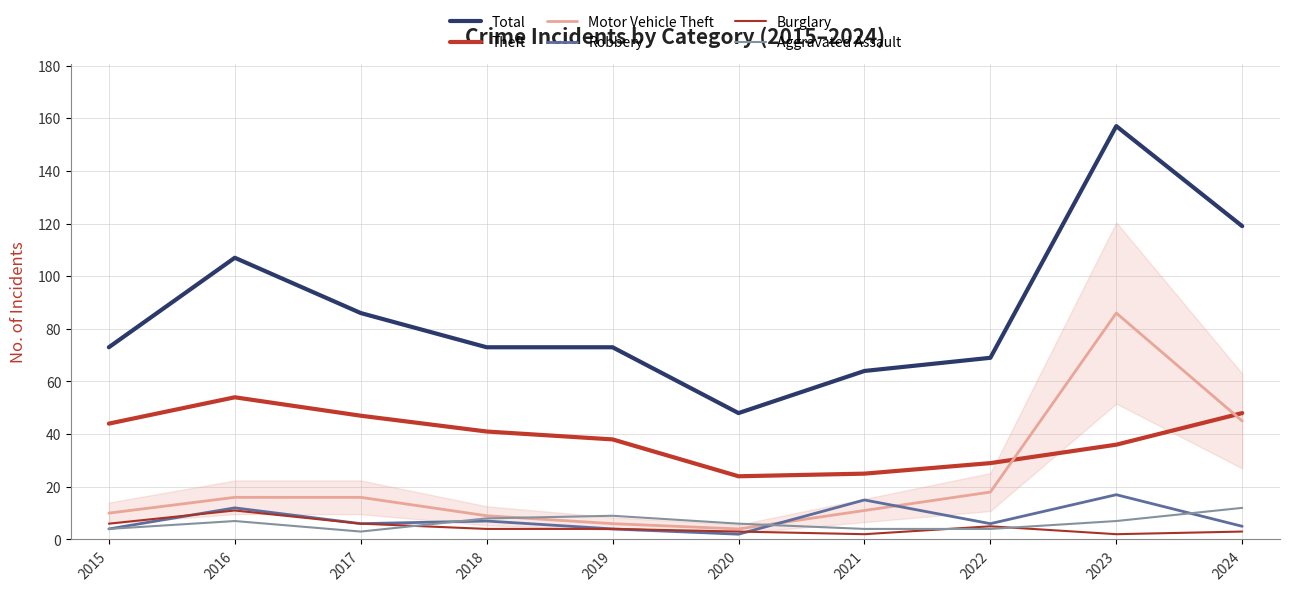

At which label does Burglary first exceed 4?

2015